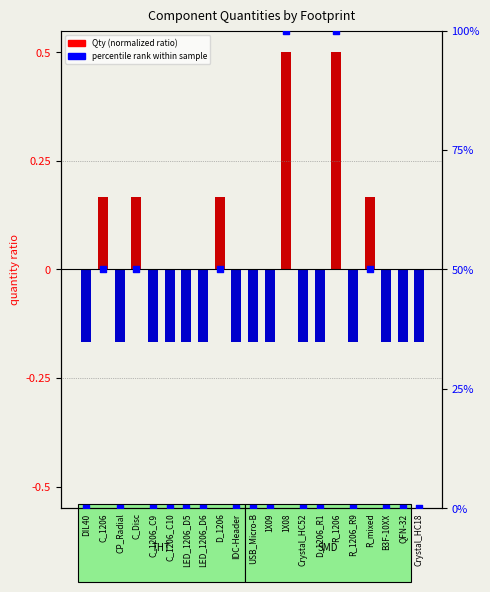

Approximately how many times larger is the value at R_1206 compared to C_1206?

2.0